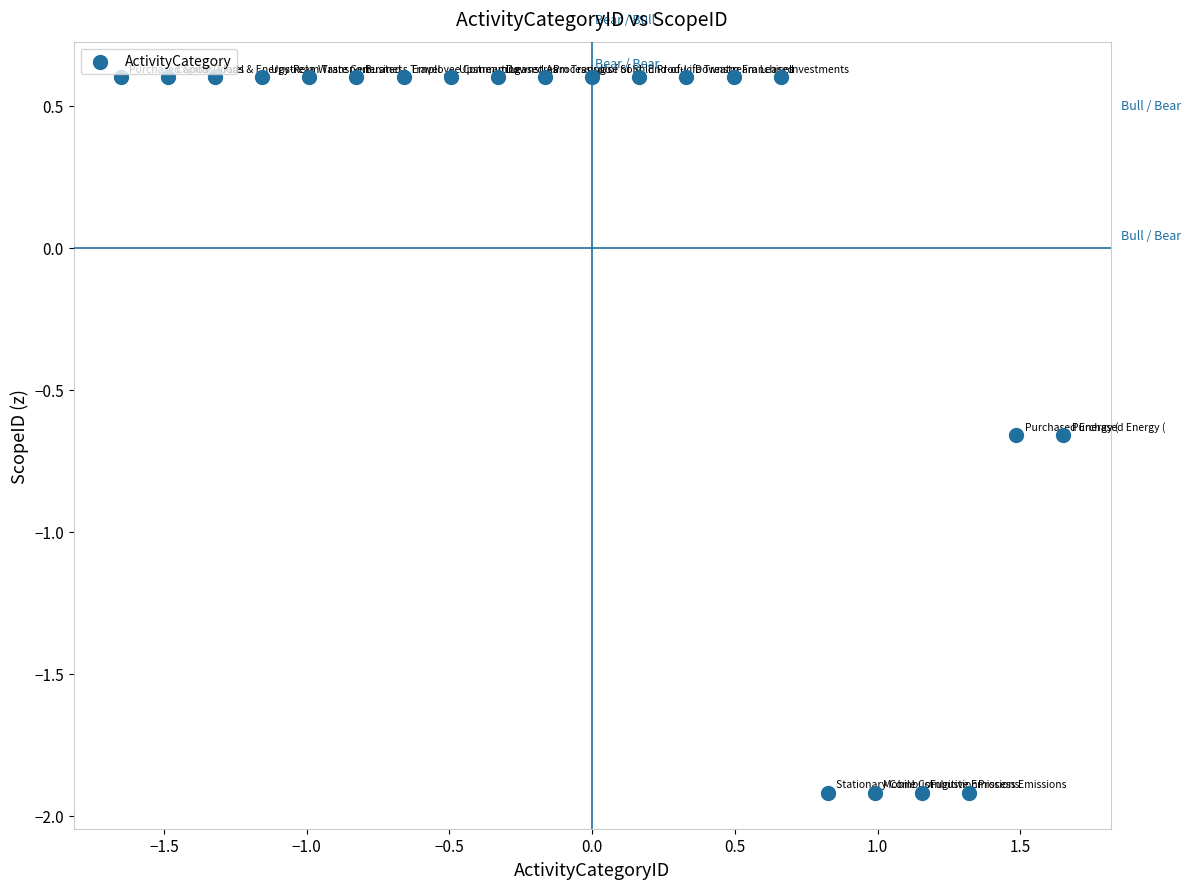

What is the range of Y values (max minus min)?

2.5